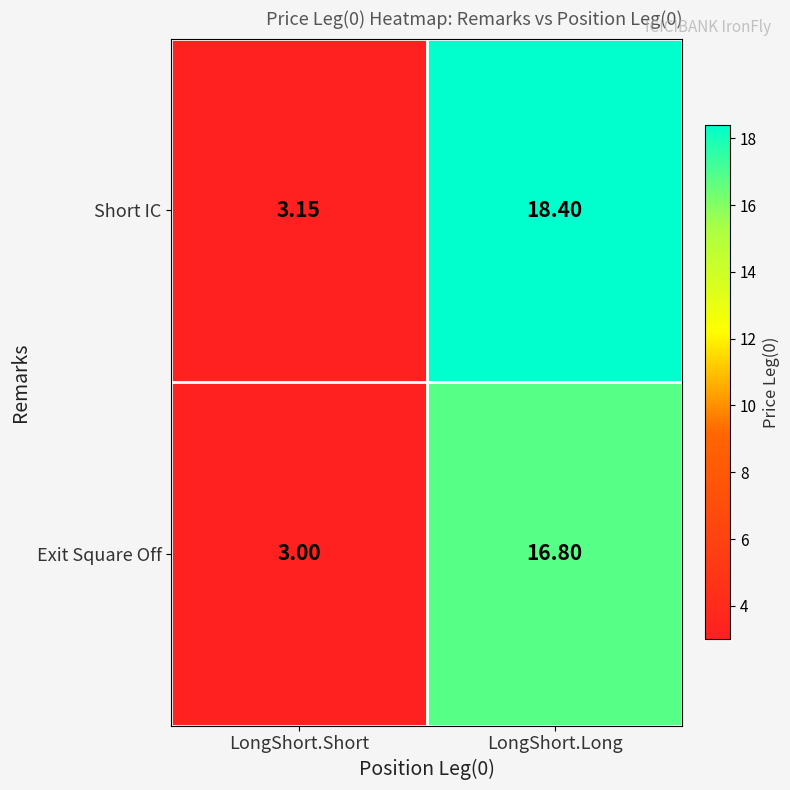

Is the value of Short IC at LongShort.Long greater than the value of Exit Square Off at LongShort.Long?

Yes